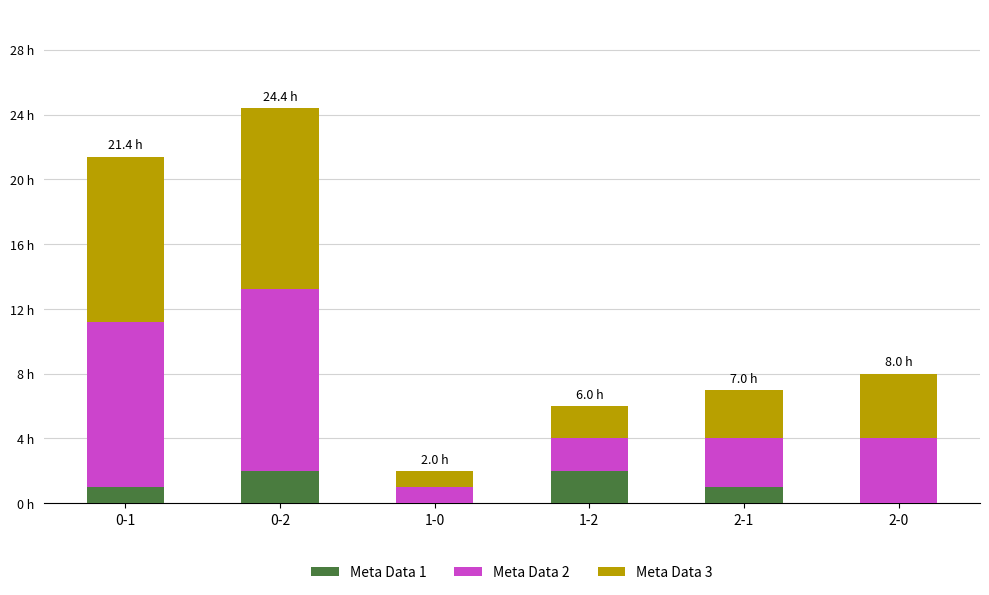

What is the average value of the Meta Data 2 series?

5.2